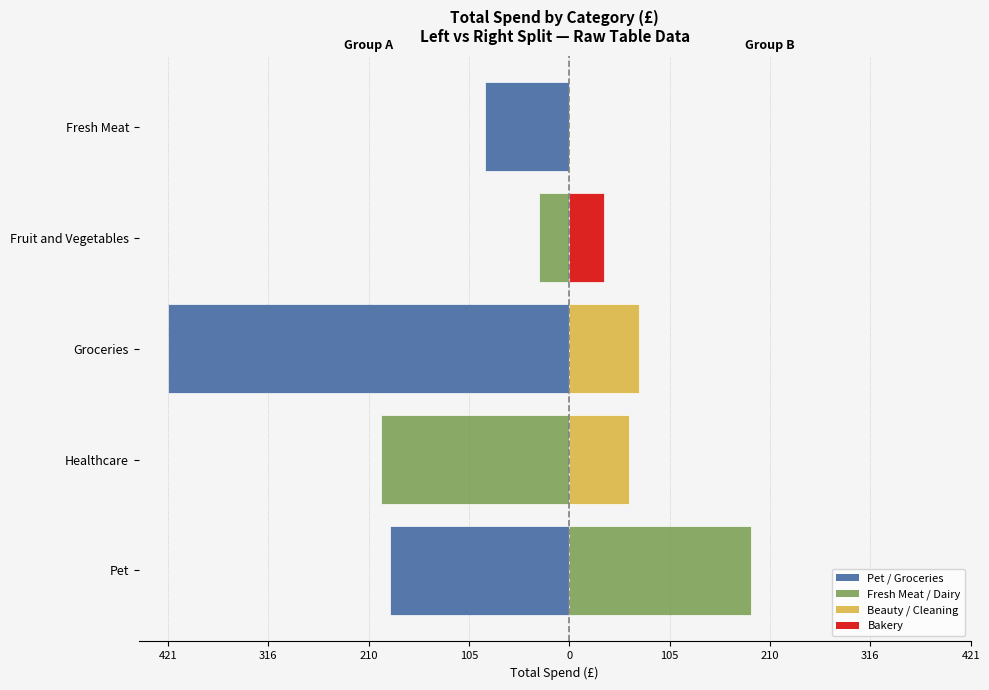

Does the chart contain any negative values?

Yes